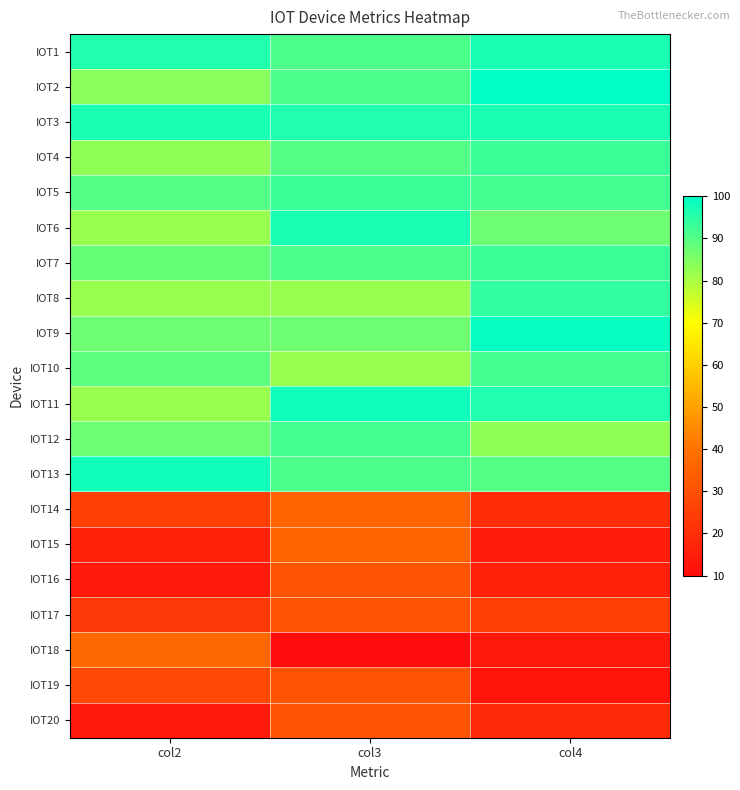

Reading left to right, what are all the values shown in this chart?

IOT1: col2=96	col3=91	col4=97
IOT2: col2=84	col3=91	col4=100
IOT3: col2=97	col3=96	col4=97
IOT4: col2=83	col3=90	col4=93
IOT5: col2=90	col3=93	col4=92
IOT6: col2=82	col3=97	col4=87
IOT7: col2=88	col3=91	col4=93
IOT8: col2=82	col3=82	col4=94
IOT9: col2=87	col3=87	col4=99
IOT10: col2=89	col3=82	col4=92
IOT11: col2=82	col3=98	col4=96
IOT12: col2=87	col3=92	col4=83
IOT13: col2=98	col3=91	col4=90
IOT14: col2=25	col3=36	col4=20
IOT15: col2=16	col3=36	col4=15
IOT16: col2=14	col3=31	col4=16
IOT17: col2=23	col3=31	col4=25
IOT18: col2=37	col3=10	col4=14
IOT19: col2=28	col3=31	col4=12
IOT20: col2=14	col3=31	col4=19